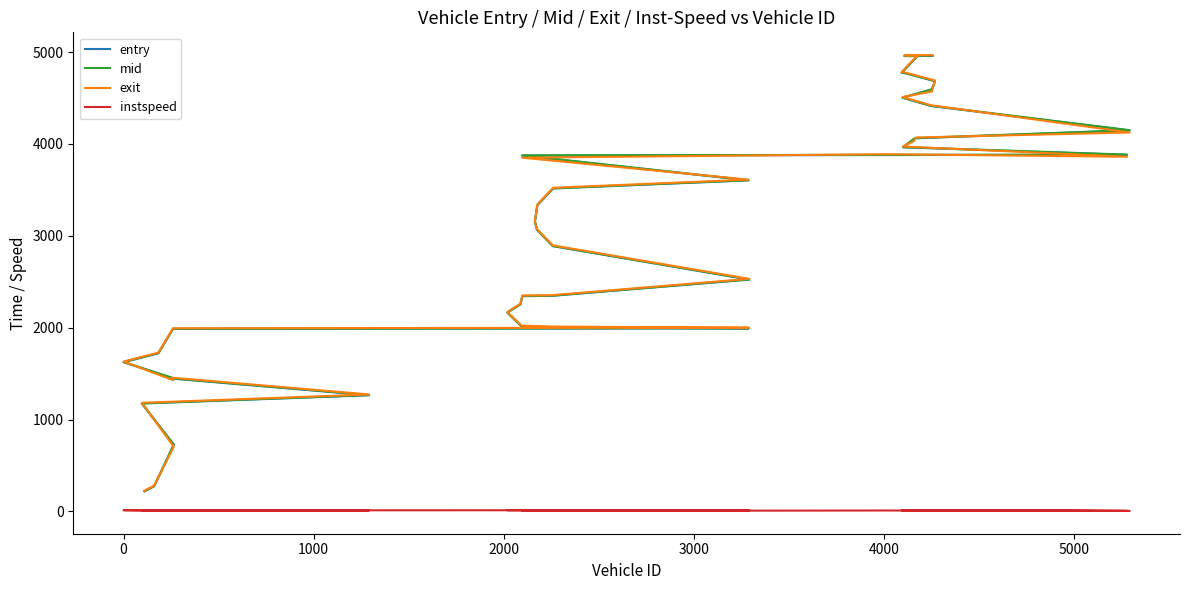

The value of mid at 36 is 1527.0. True or false?

False